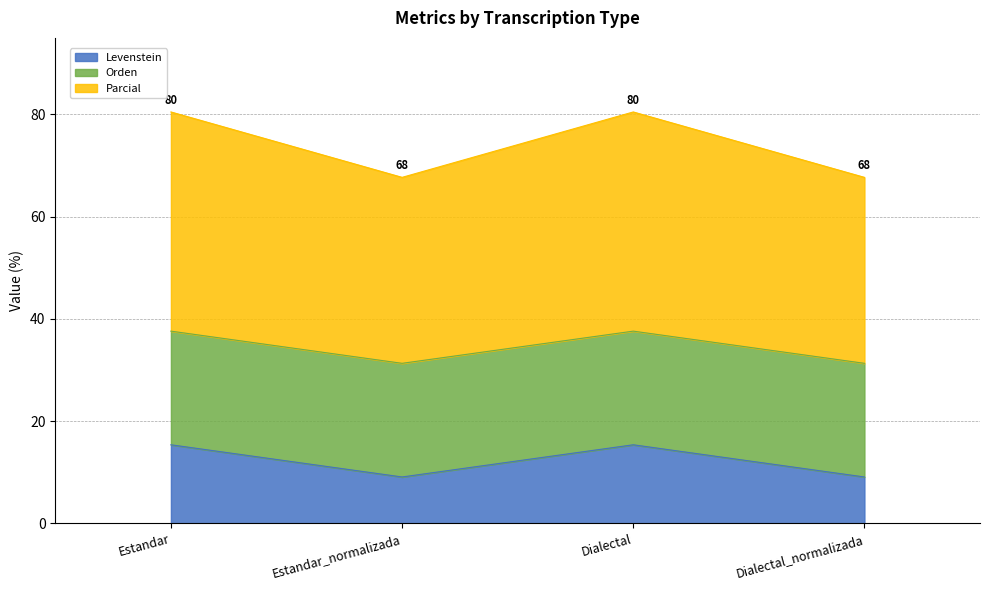

The value of Levenstein at Dialectal is 20.3. True or false?

False